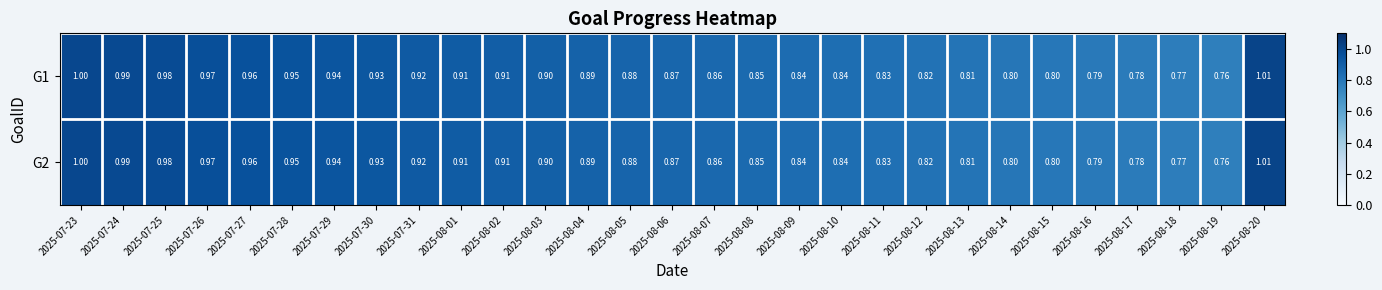

Is the value of G2 at 2025-08-04 greater than the value of G1 at 2025-07-26?

No